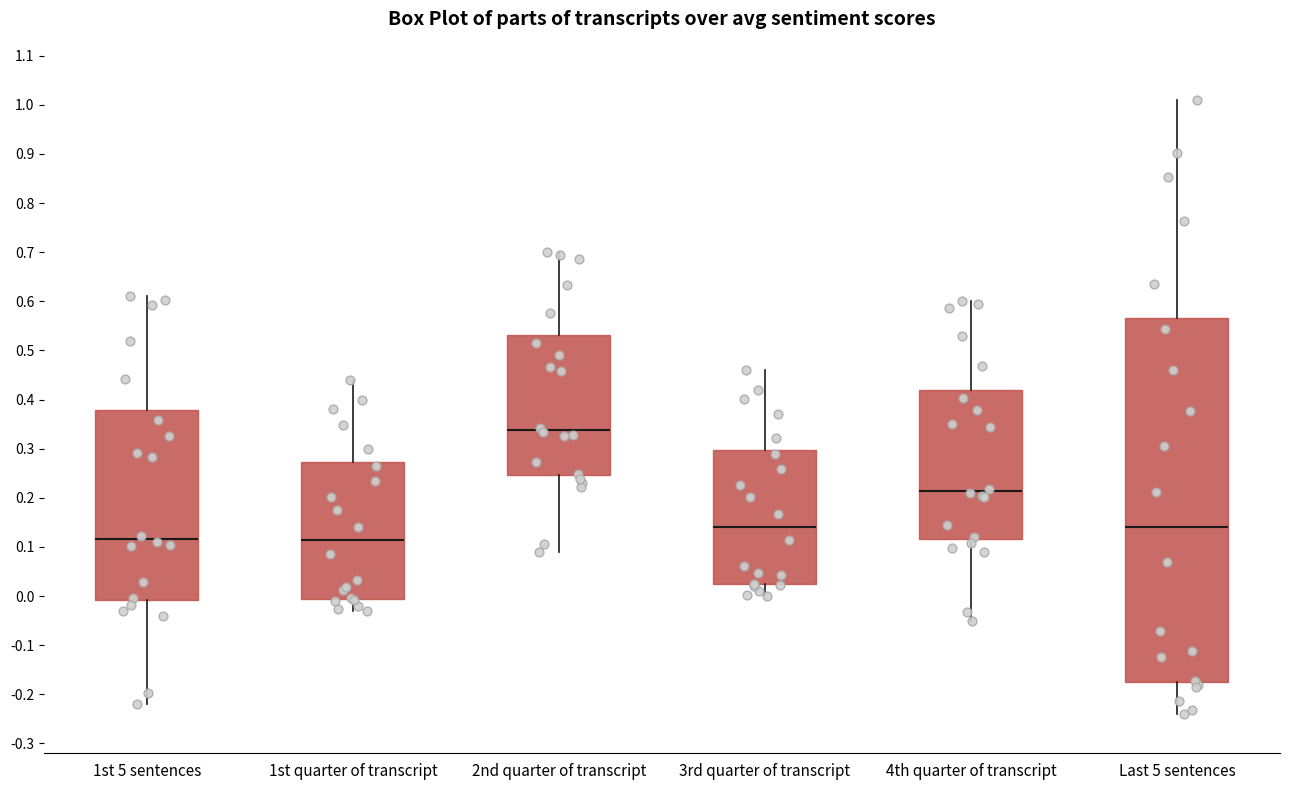

Reading left to right, read every box against the y-axis: the position of its median line, the range the box covers, and the ends of its whiskers. The values are not printed on the chart, so give them approximately, as read against the axis.

1st 5 sentences: median 0.12, box -0.01 to 0.38, whiskers -0.22 to 0.61
1st quarter of transcript: median 0.11, box -0.01 to 0.27, whiskers -0.03 to 0.44
2nd quarter of transcript: median 0.34, box 0.25 to 0.53, whiskers 0.09 to 0.70
3rd quarter of transcript: median 0.14, box 0.02 to 0.30, whiskers 0.00 to 0.46
4th quarter of transcript: median 0.21, box 0.12 to 0.42, whiskers -0.05 to 0.60
Last 5 sentences: median 0.14, box -0.17 to 0.57, whiskers -0.24 to 1.01